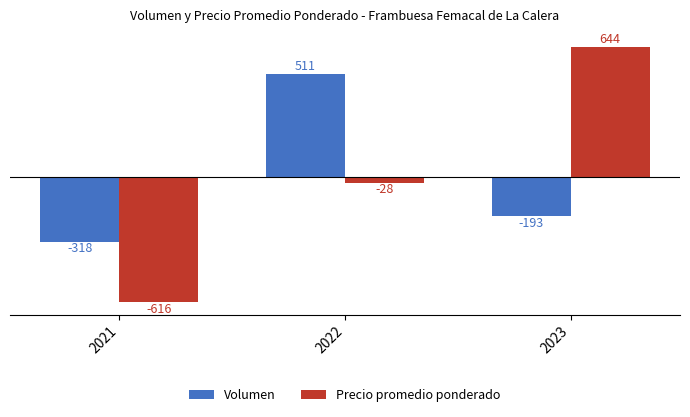

What is the total value across all series at 2021?

-934